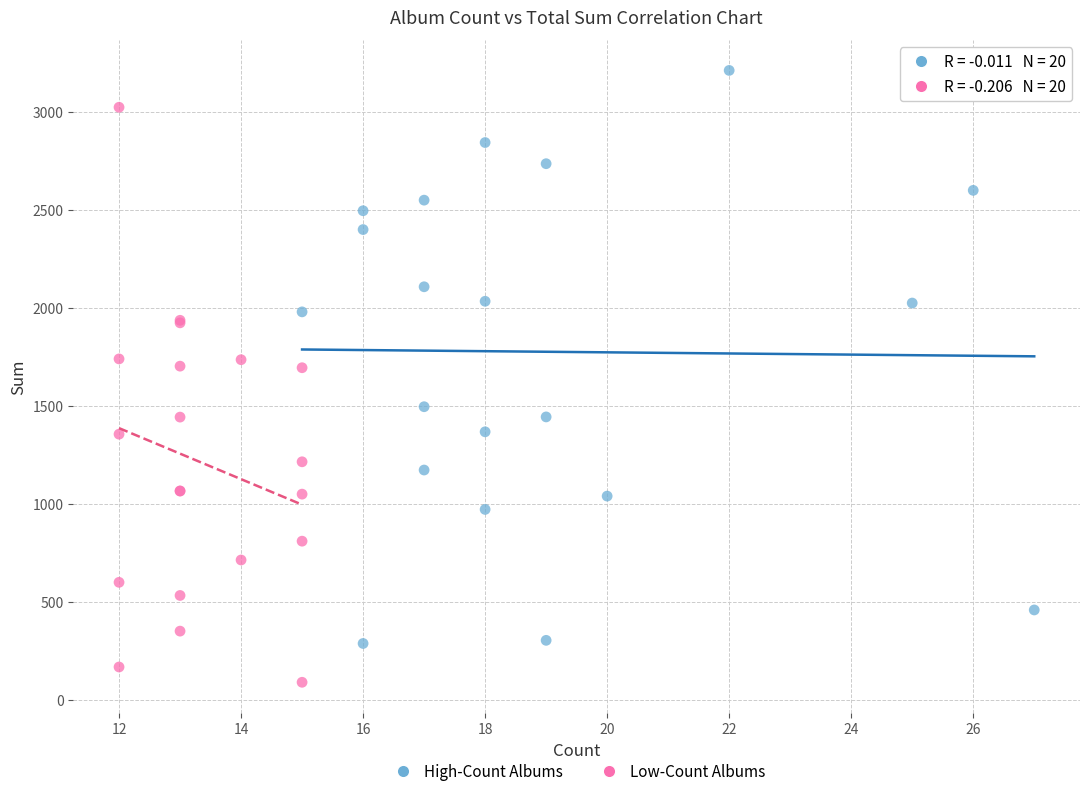

Which series reaches the minimum Y coordinate?

Low-Count Albums